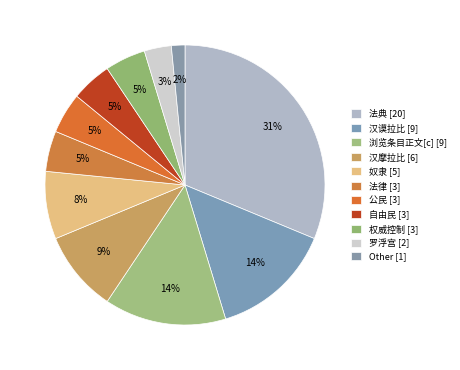

How many segments does this pie chart have?

11